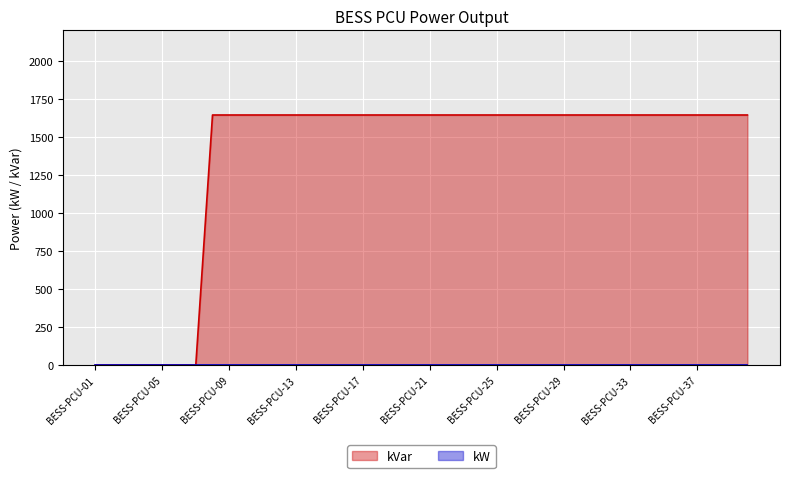

What is the spread (max minus min) of values at BESS-PCU-25?

1644